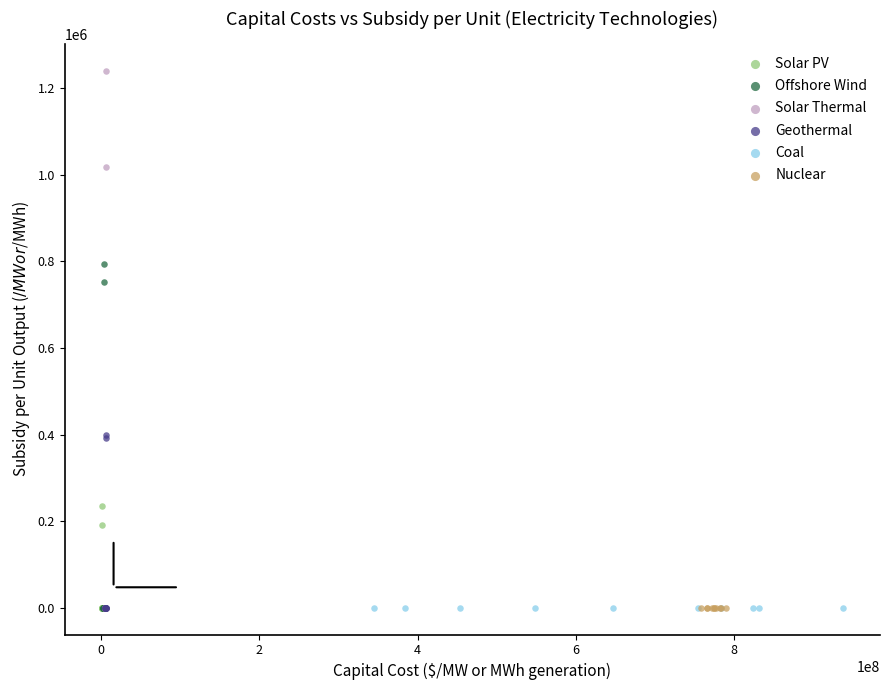

Which series reaches the maximum Y coordinate?

Solar Thermal